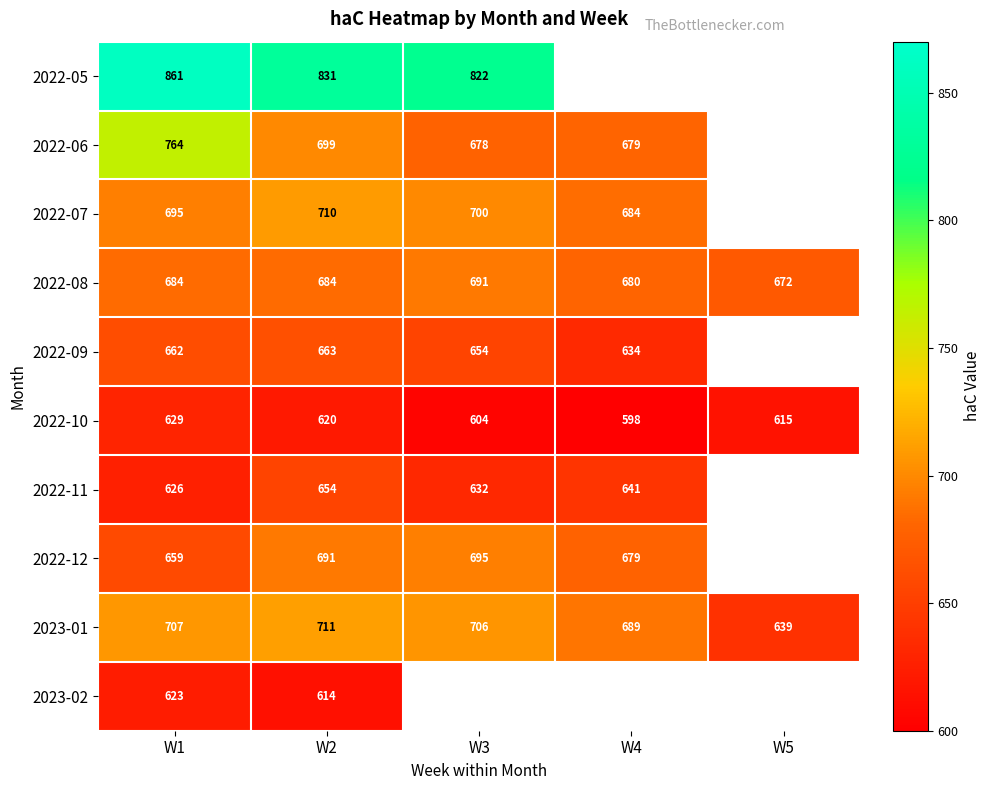

Where is 2022-07 nearest to the value 696?

W1